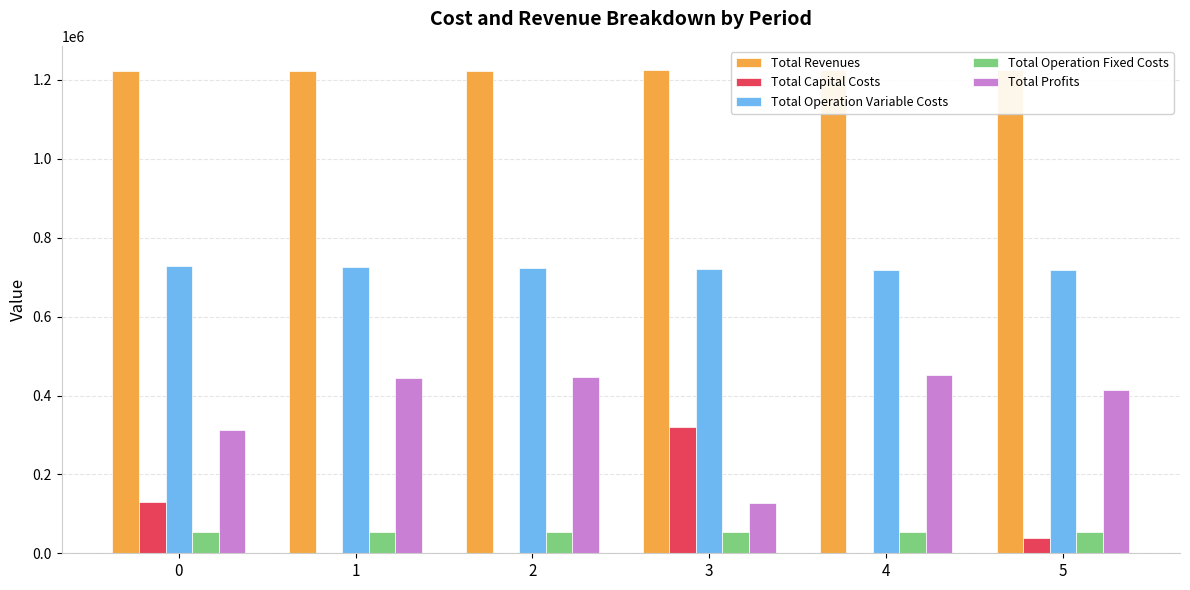

What are all the series names shown in the legend?

Total Revenues, Total Capital Costs, Total Operation Variable Costs, Total Operation Fixed Costs, Total Profits